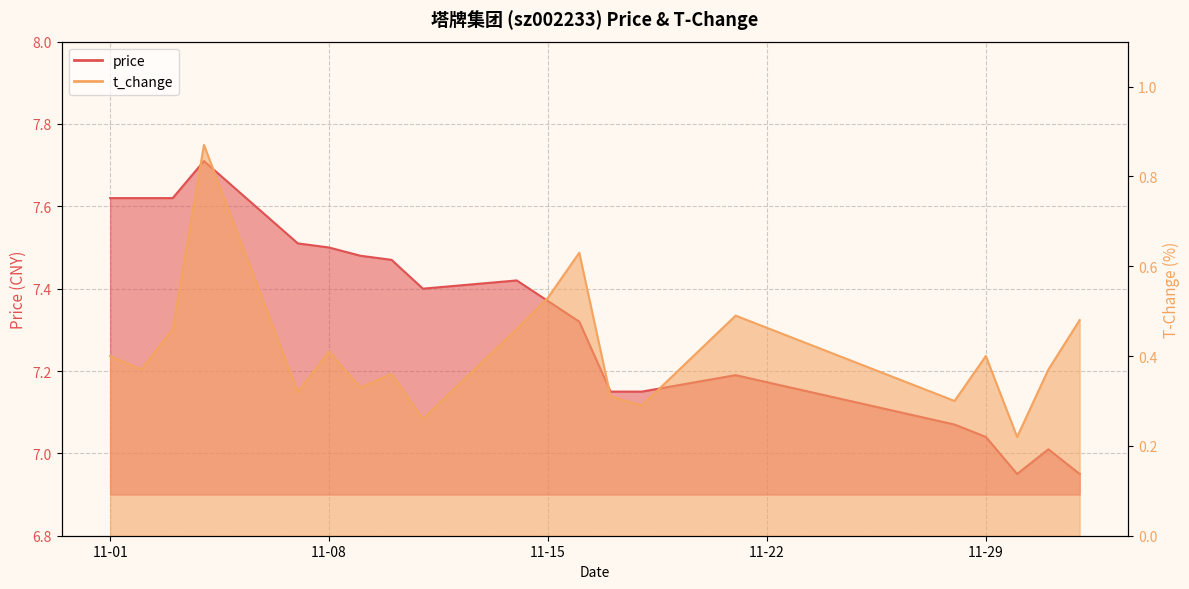

True or false: price and t_change intersect in this chart.

False